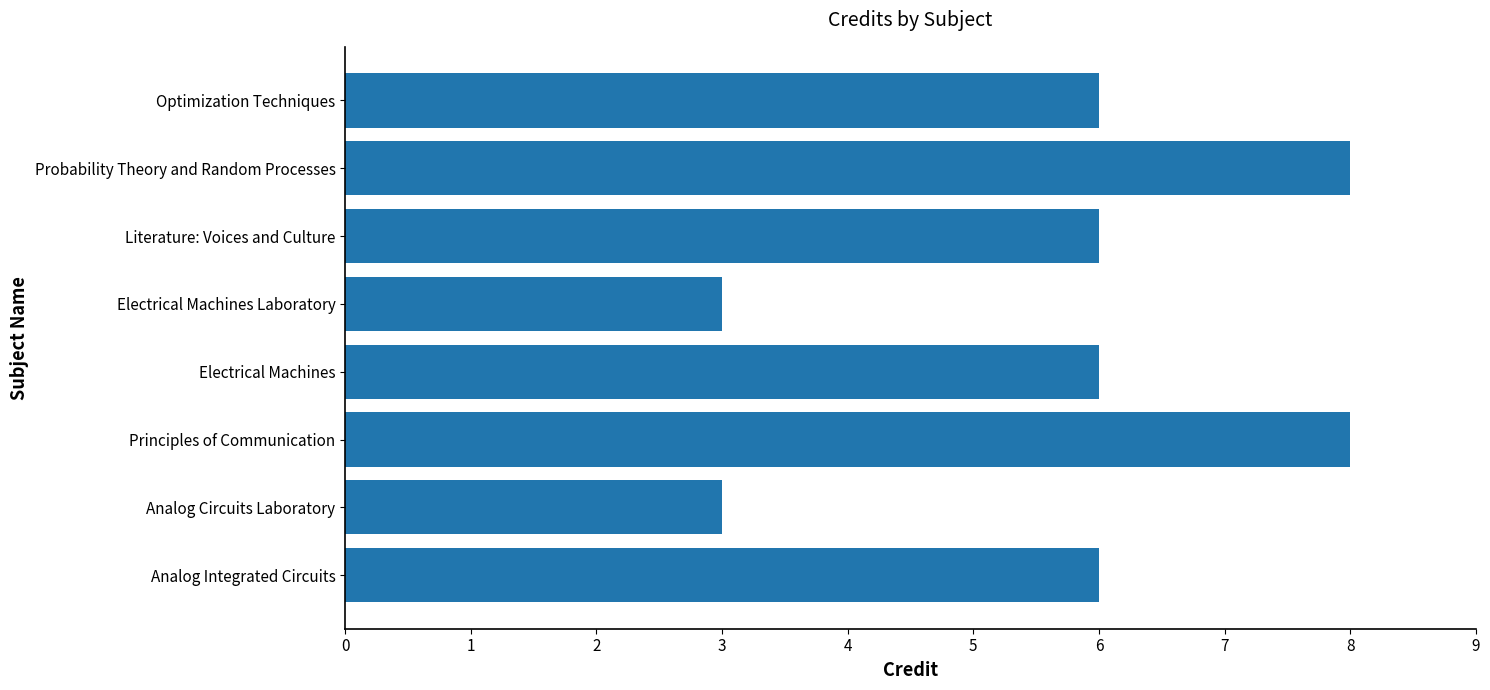

Reading bottom to top, what are all the values shown in this chart?

Analog Integrated Circuits=6	Analog Circuits Laboratory=3	Principles of Communication=8	Electrical Machines=6	Electrical Machines Laboratory=3	Literature: Voices and Culture=6	Probability Theory and Random Processes=8	Optimization Techniques=6